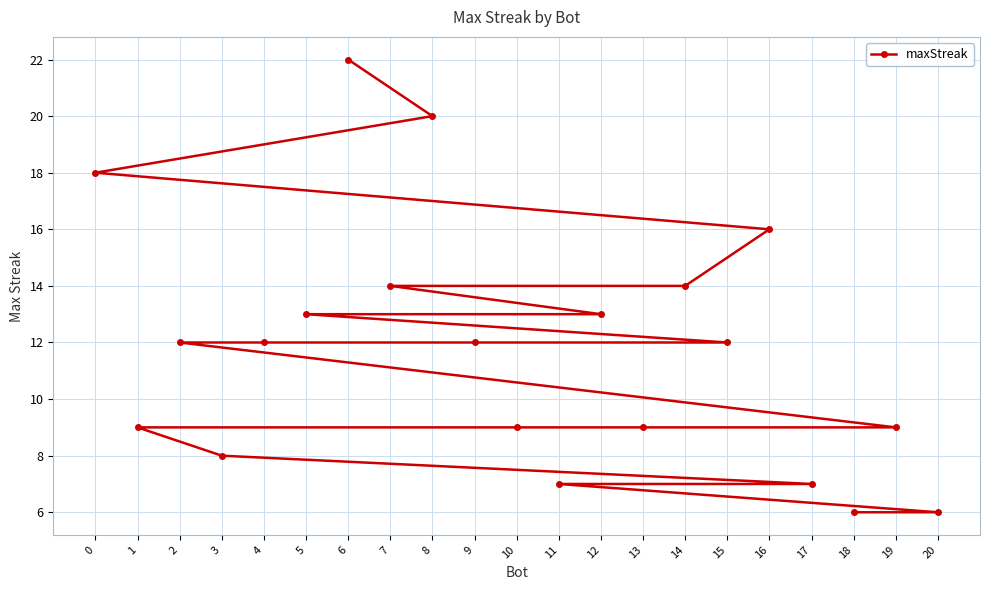

True or false: there are more than 2 points higher than both neighbors.

False